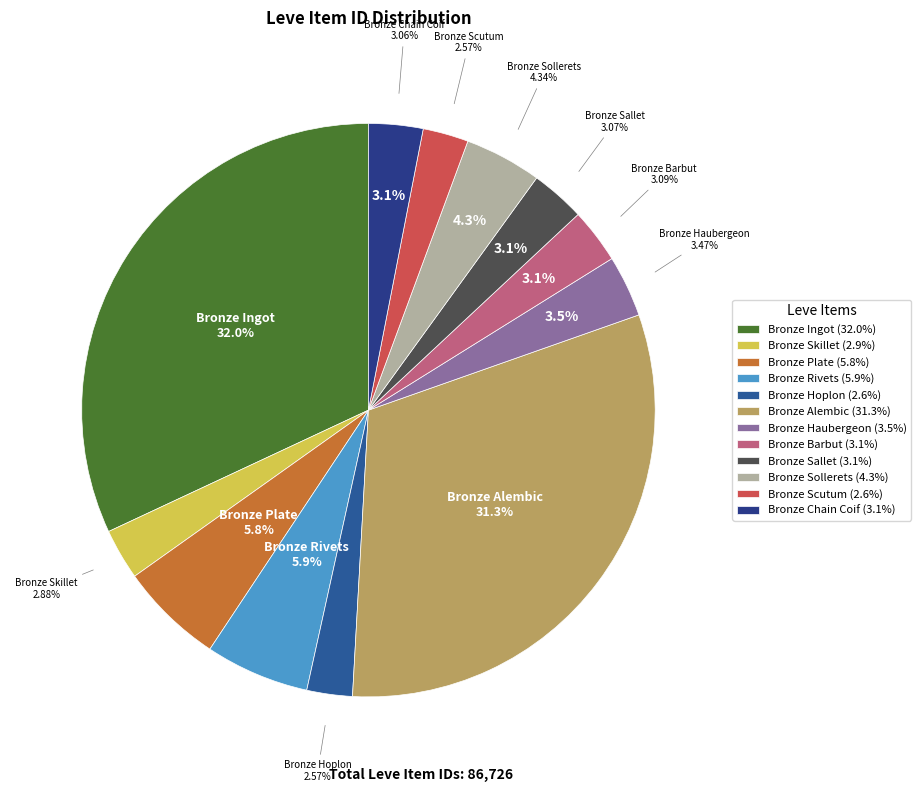

Is there any slice that represents more than half of the pie?

No